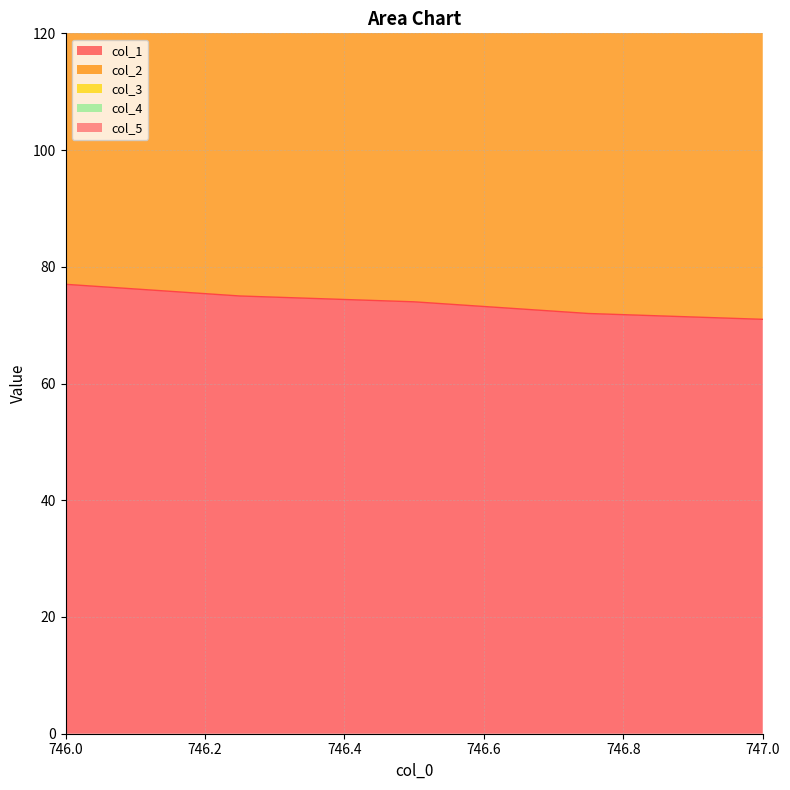

What is the label of the 5th point from the right?

746.0